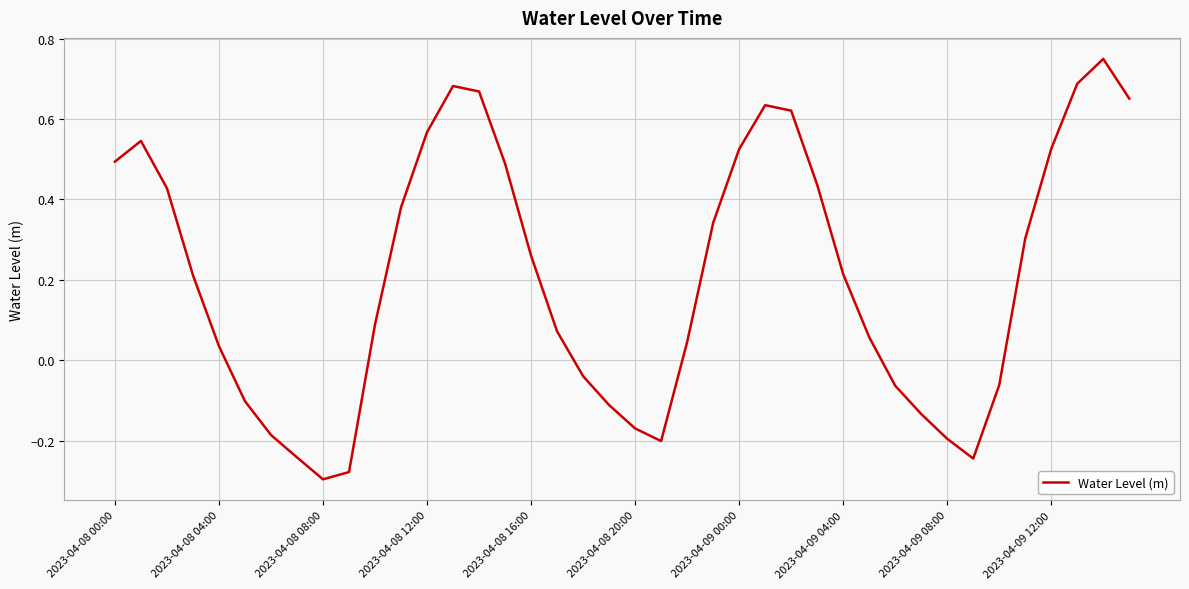

What is the difference between the maximum and minimum values?

1.0